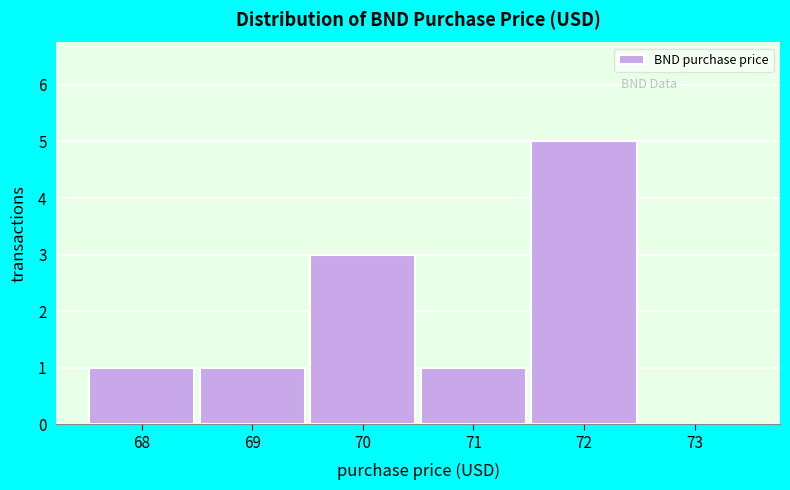

Reading left to right, transcribe all the data shown in this chart.

68=1	69=1	70=3	71=1	72=5	73=0